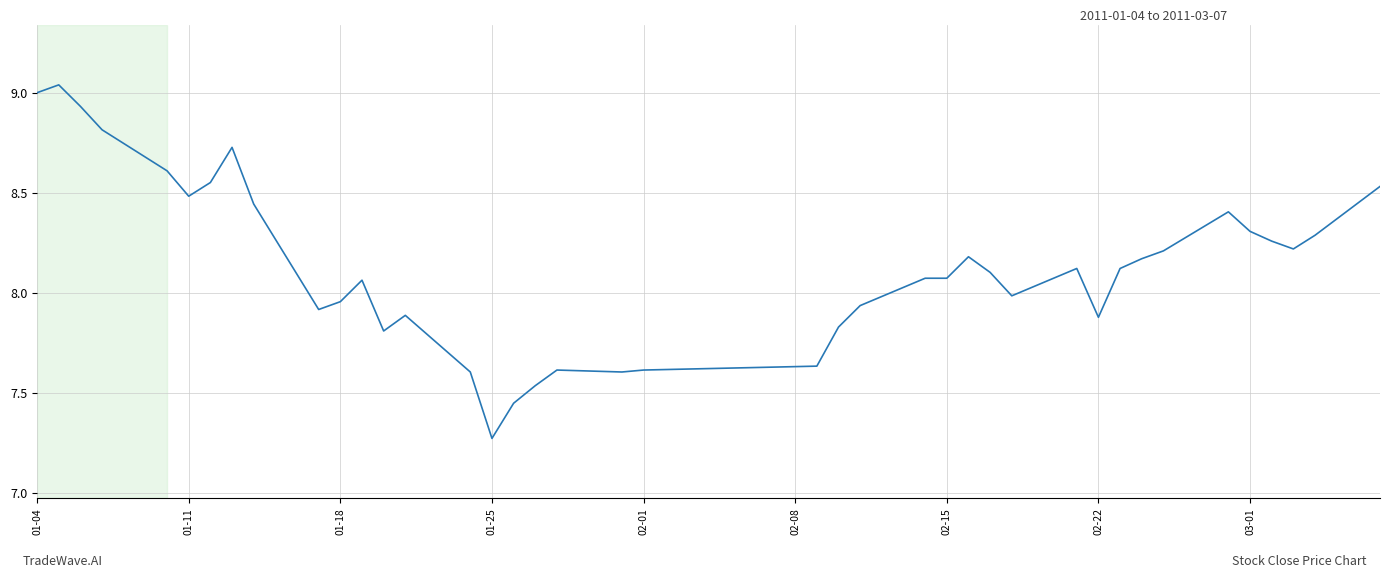

What is the difference between the maximum and minimum values?

1.8